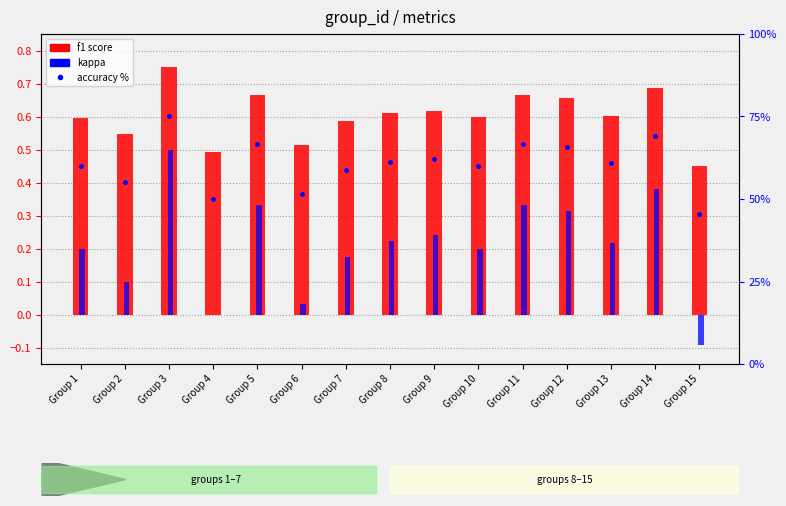

What is the spread (max minus min) of values at Group 10?

59.8